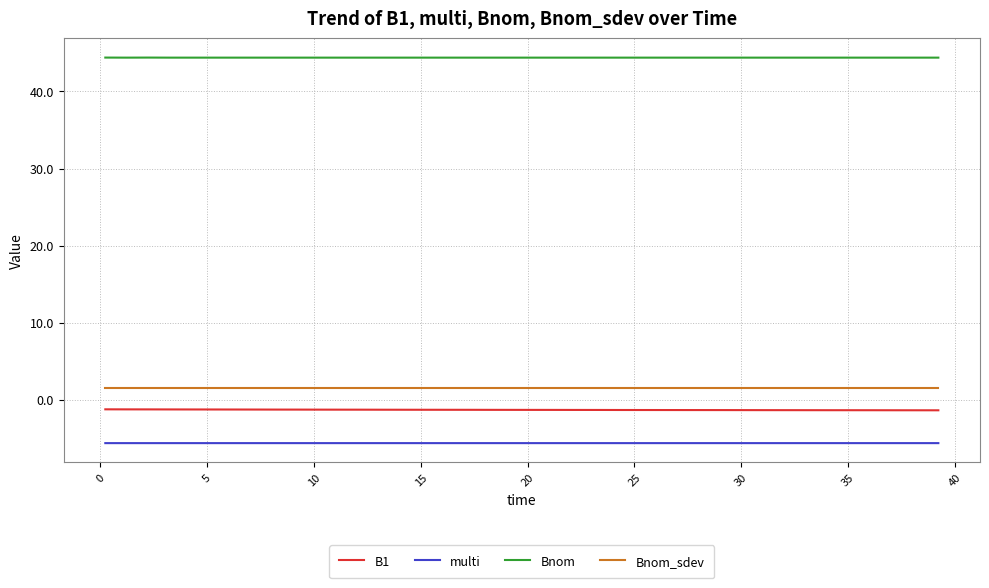

True or false: Bnom_sdev and multi intersect in this chart.

False